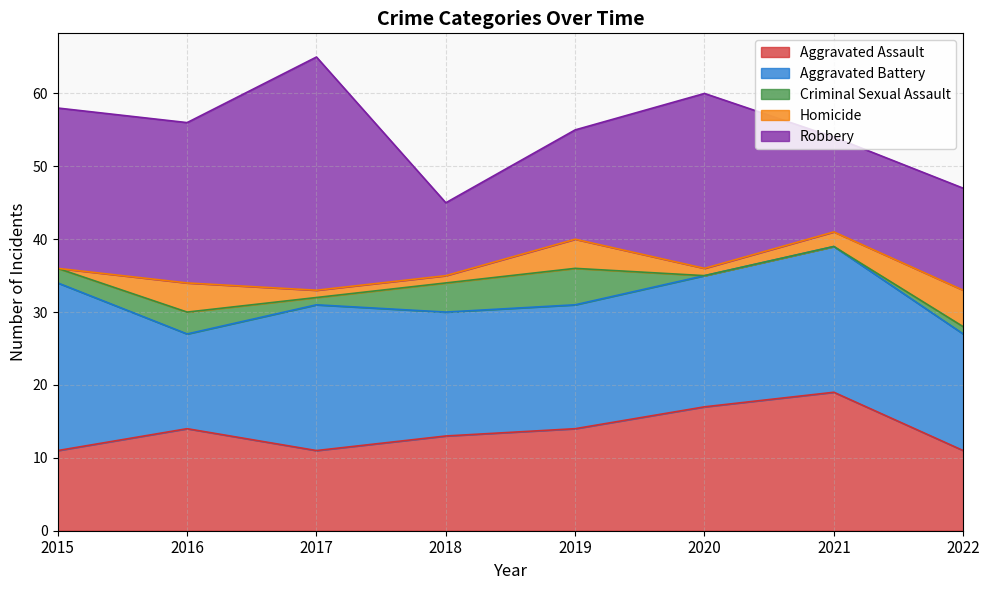

Which category has the lowest value in the Criminal Sexual Assault series?

2020